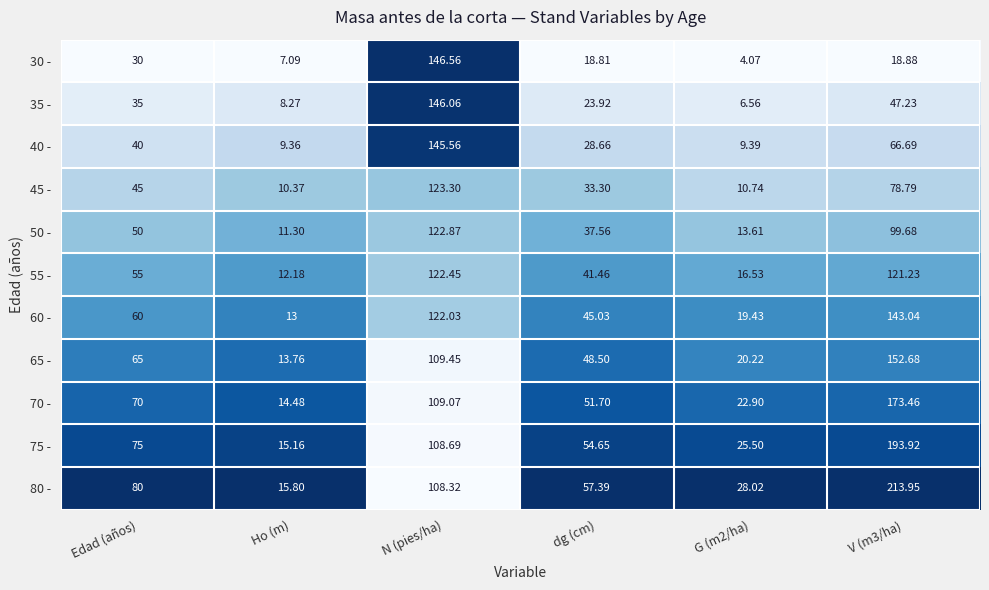

At which label does 55 - reach its minimum?

Ho (m)